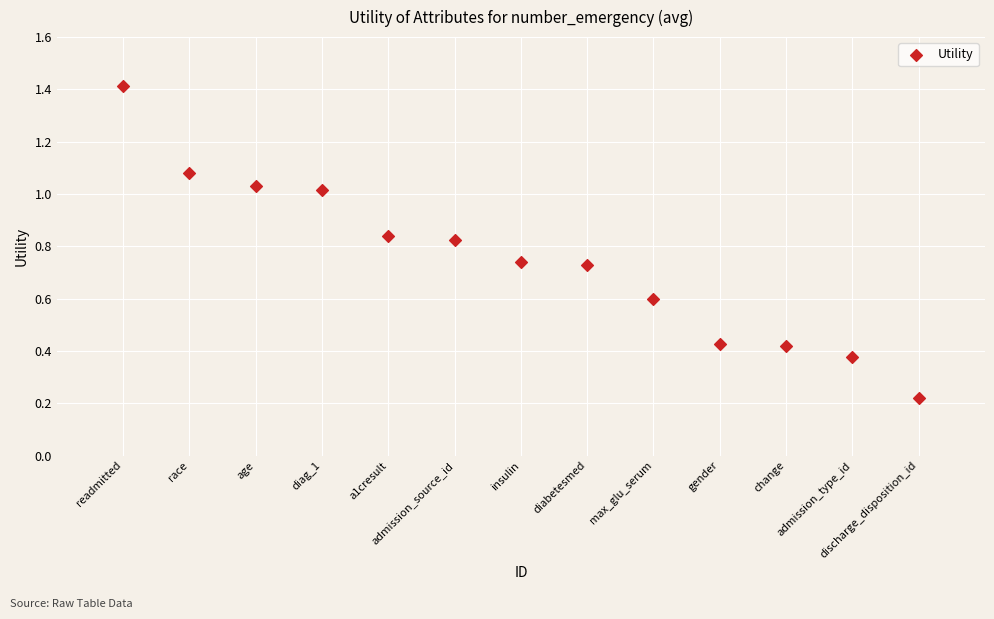

What is the range of Y values (max minus min)?

1.2